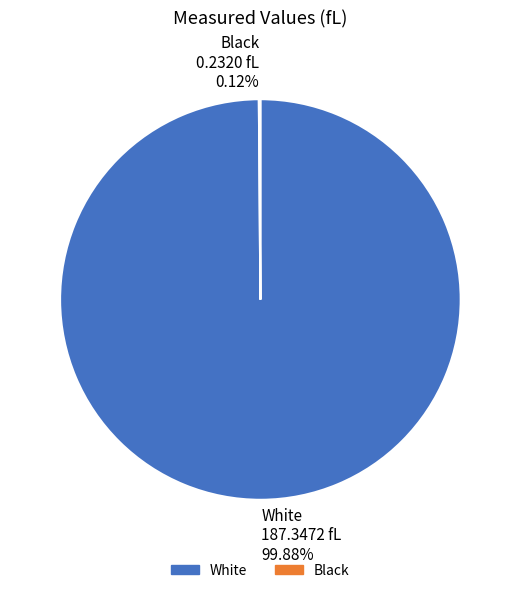

Which slice is the largest?

White